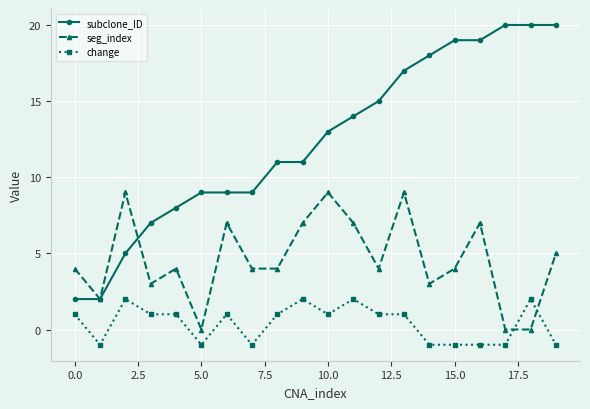

What is the value of the change point at the 2nd from the left?

-1